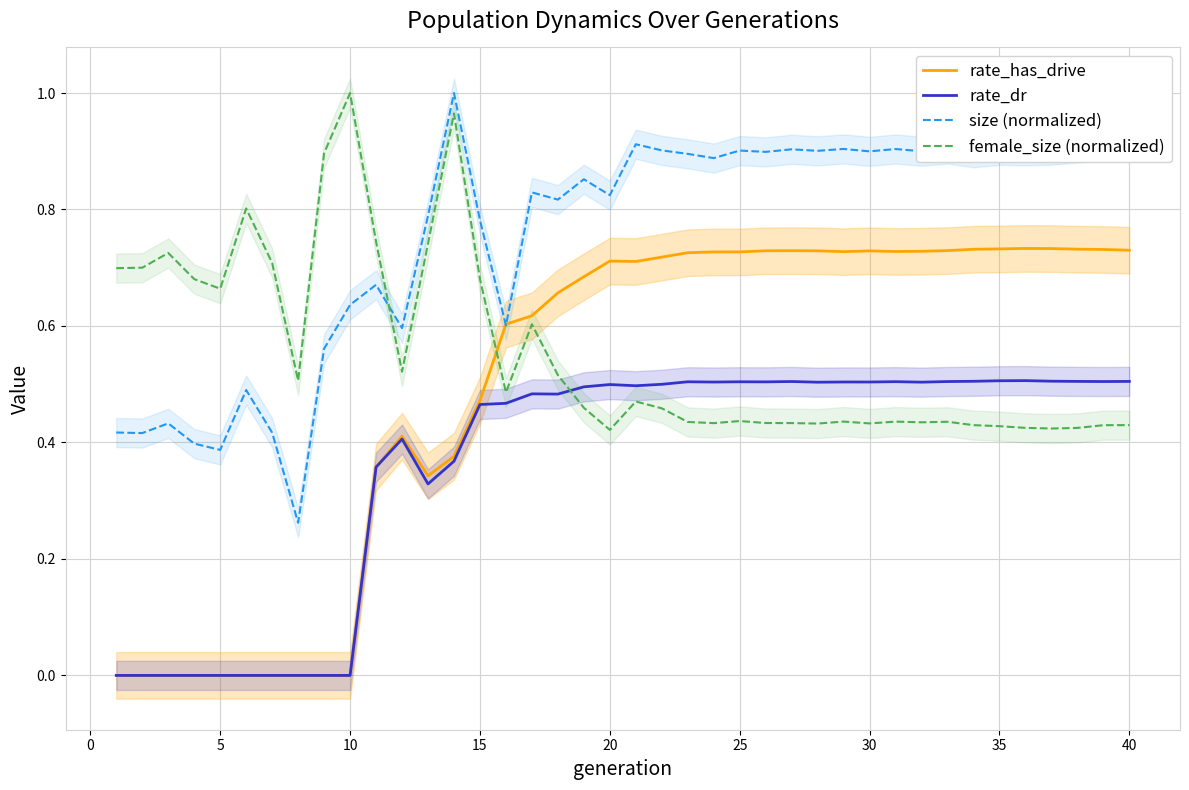

True or false: size (normalized) and female_size (normalized) intersect in this chart.

True